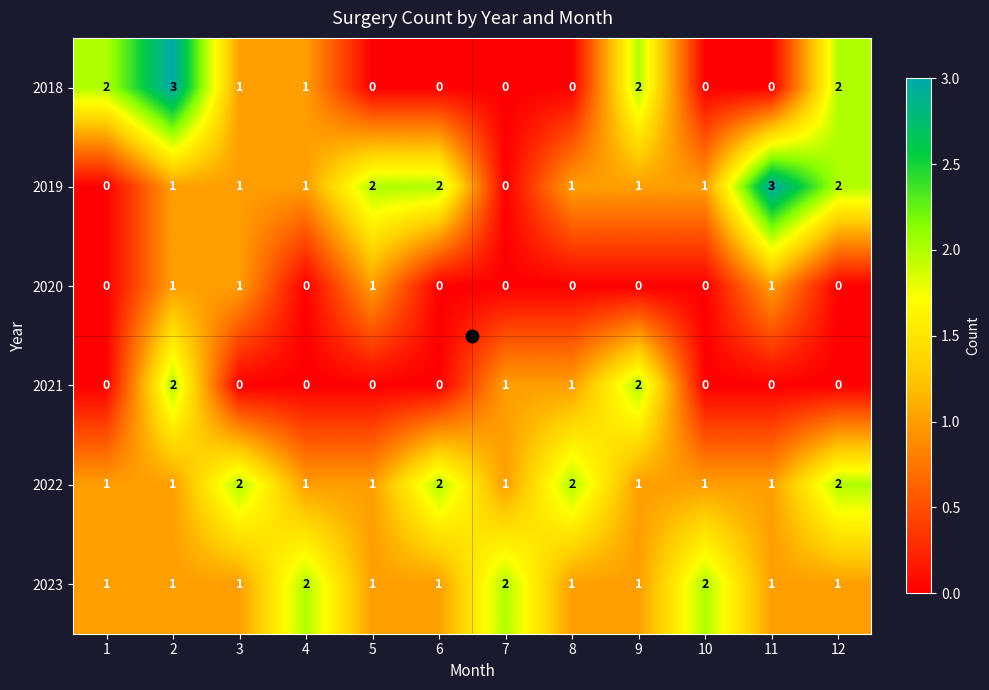

At how many categories does at least one series exceed 1?

12